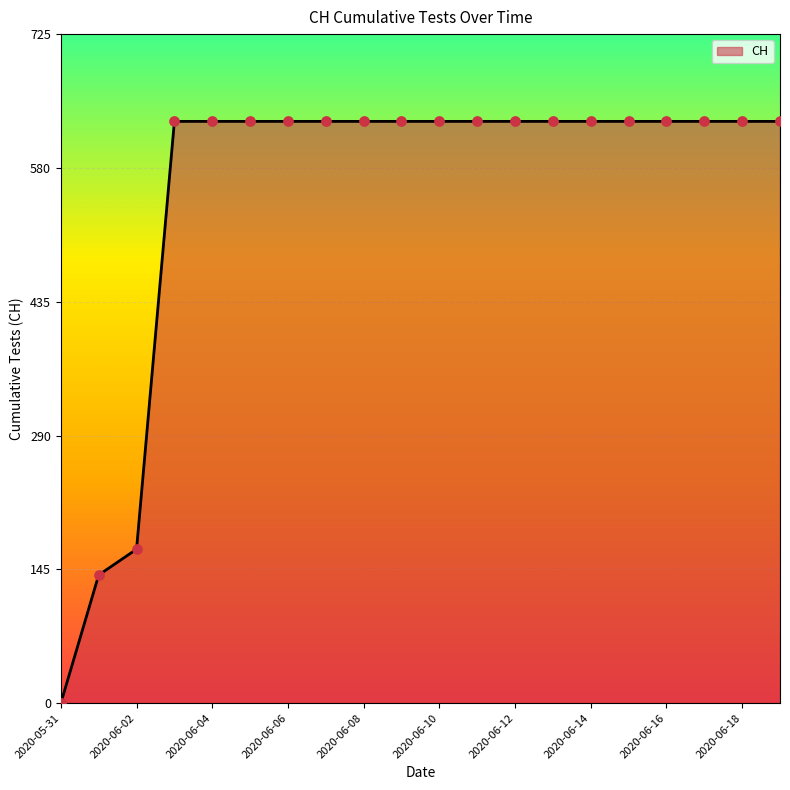

What is the difference between the maximum and minimum values?

631